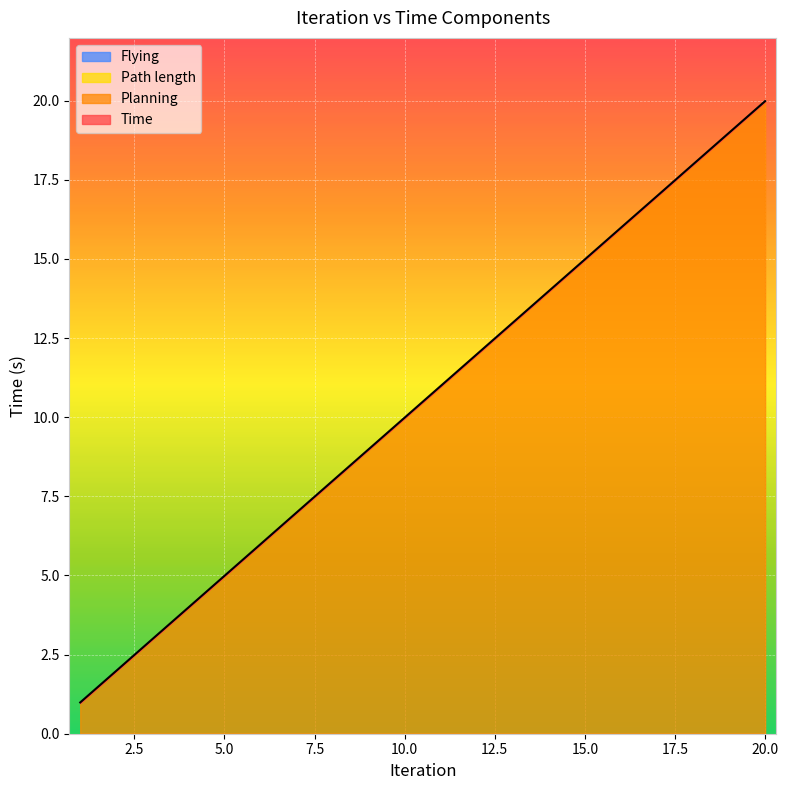

True or false: Planning and Path length intersect in this chart.

False